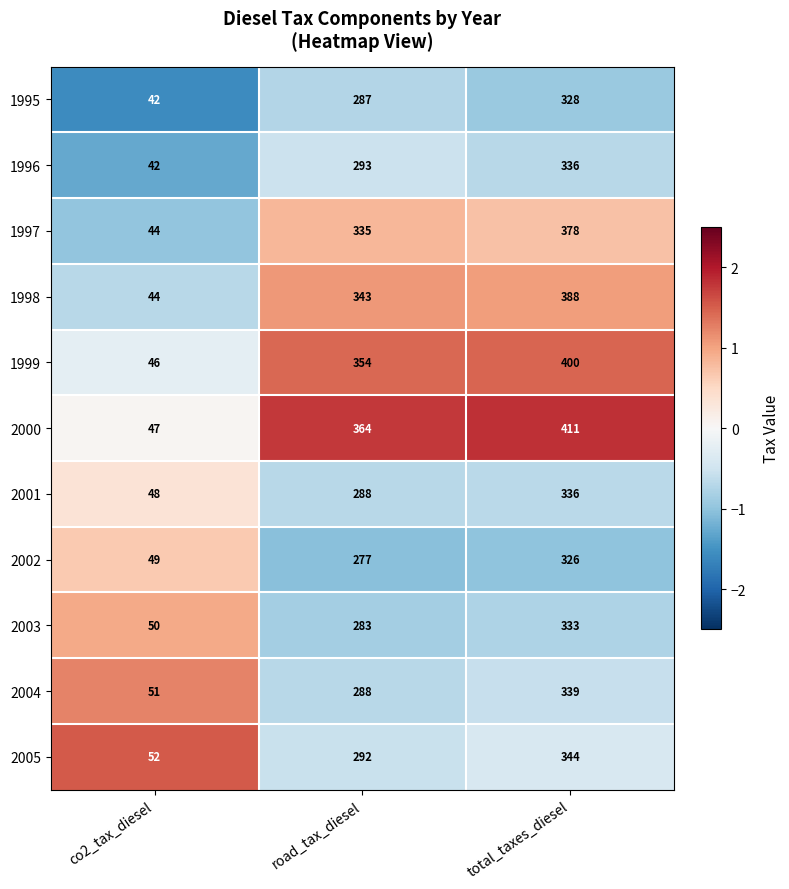

What is the difference between the highest and lowest values at co2_tax_diesel?

10